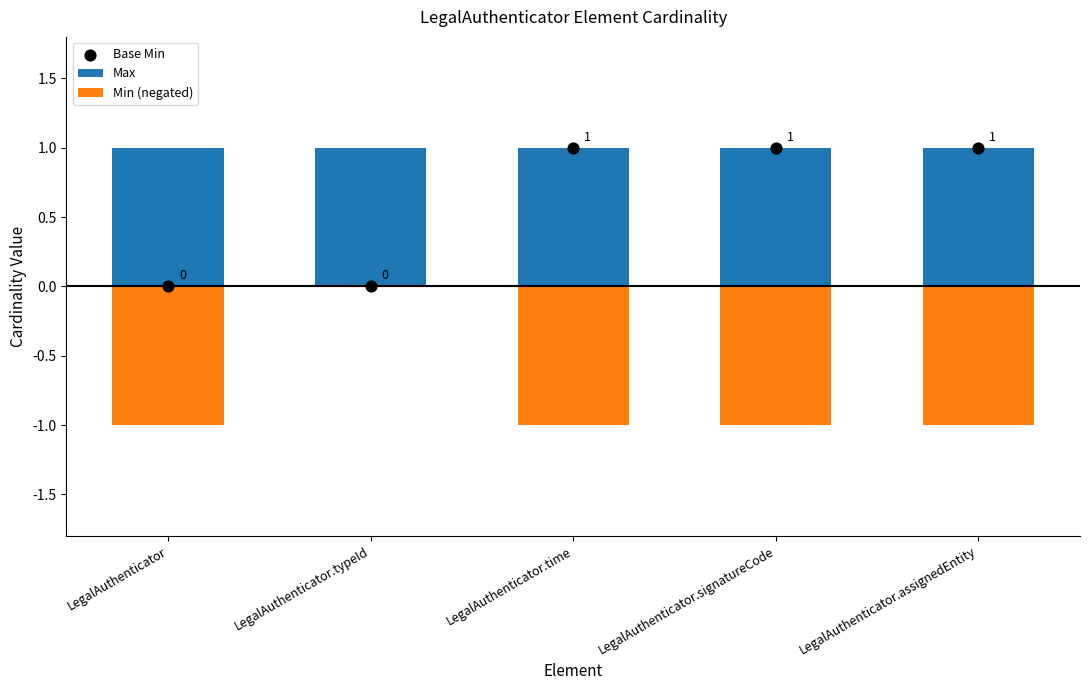

Which series contains the highest Y value?

Max